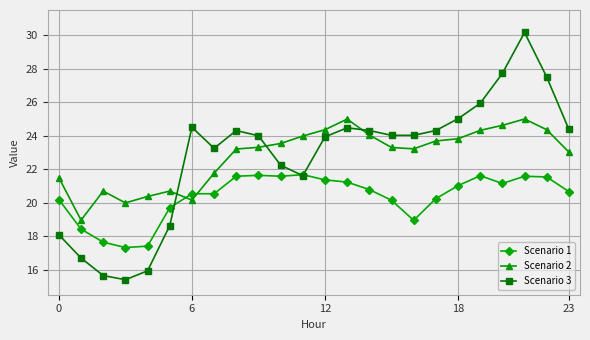

True or false: Scenario 3 and Scenario 2 cross at least once.

True